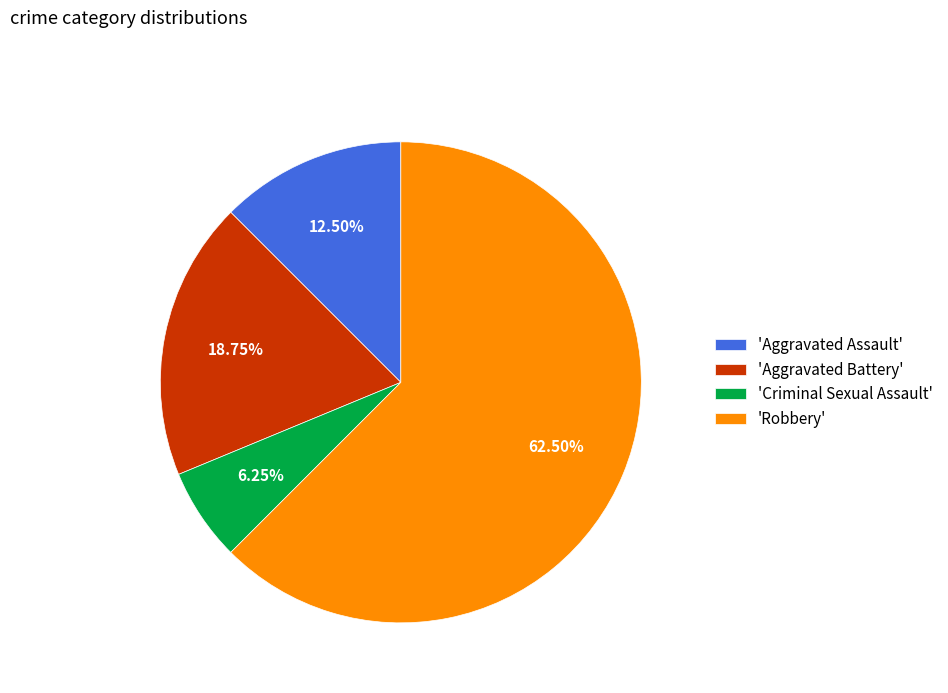

Which category accounts for the majority?

'Robbery'